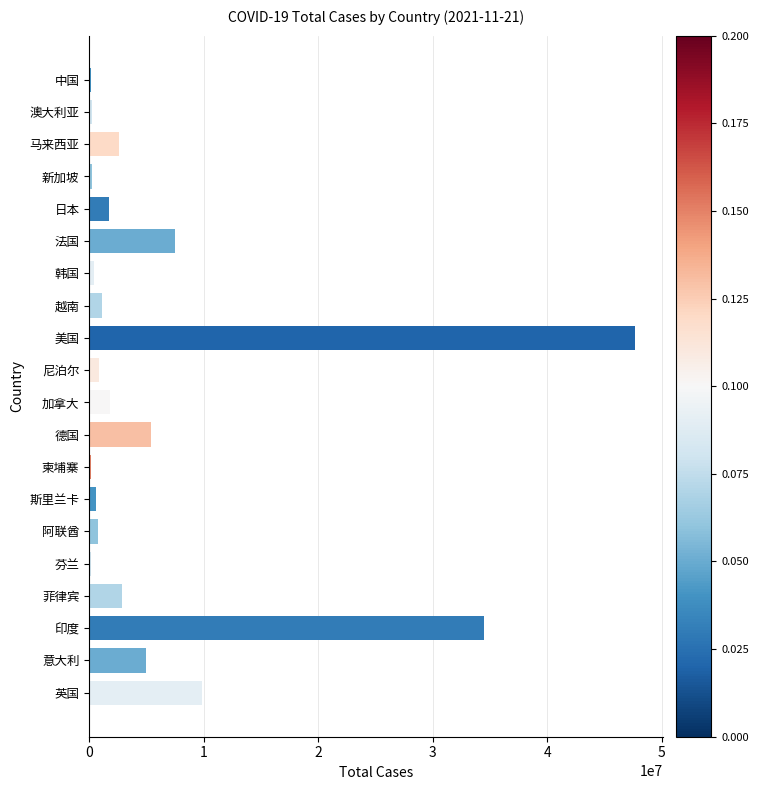

Which has a higher value, 澳大利亚 or 德国?

德国